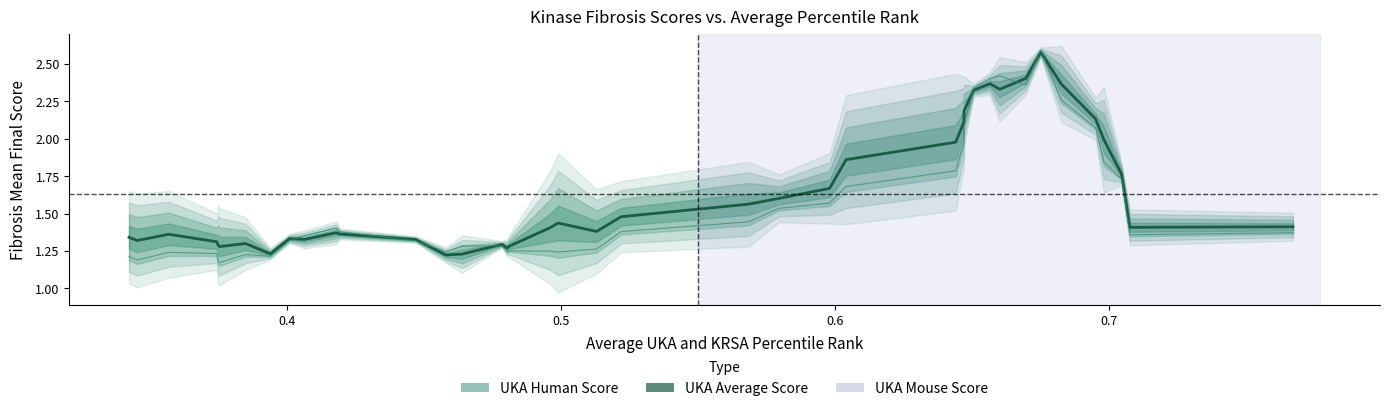

Reading left to right, what are all the values shown in this chart?

UKA Average Score: 1.3	1.3	1.4	1.3	1.3	1.3	1.3	1.2	1.3	1.3	1.4	1.4	1.3	1.2	1.2	1.3	1.3	1.3	1.4	1.4	1.4	1.5	1.6	1.6	1.7	1.9	2.0	2.1	2.2	2.3	2.4	2.3	2.4	2.6	2.4	2.1	2.0	1.8	1.4	1.4
UKA Mouse Score: 1.2	1.2	1.2	1.2	1.2	1.2	1.2	1.2	1.3	1.4	1.4	1.4	1.3	1.2	1.3	1.3	1.2	1.3	1.2	1.2	1.3	1.4	1.4	1.5	1.6	1.7	1.8	2.0	2.1	2.3	2.4	2.4	2.4	2.6	2.3	2.1	1.8	1.7	1.4	1.4